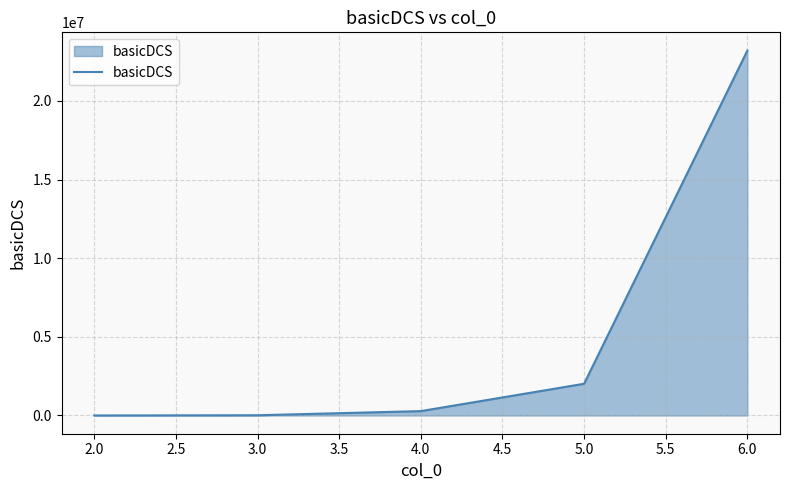

True or false: there are more than 2 points higher than both neighbors.

False